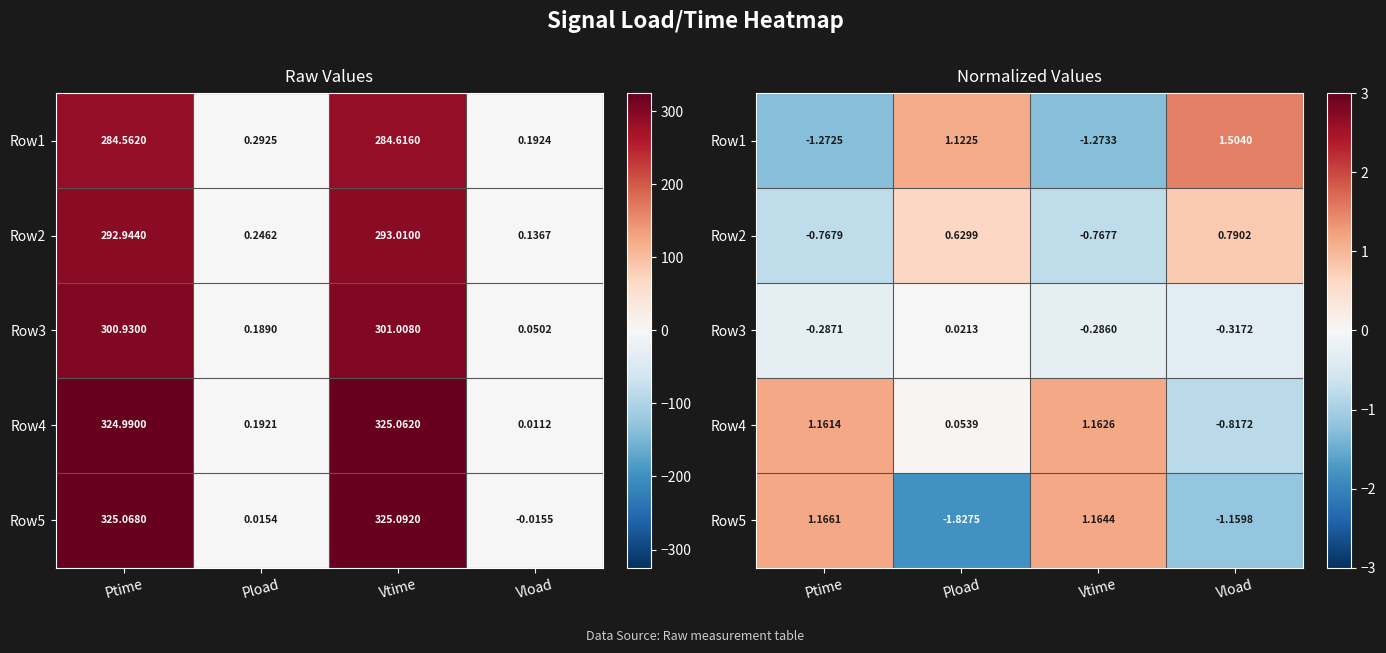

What is the smallest value displayed?

-1.8